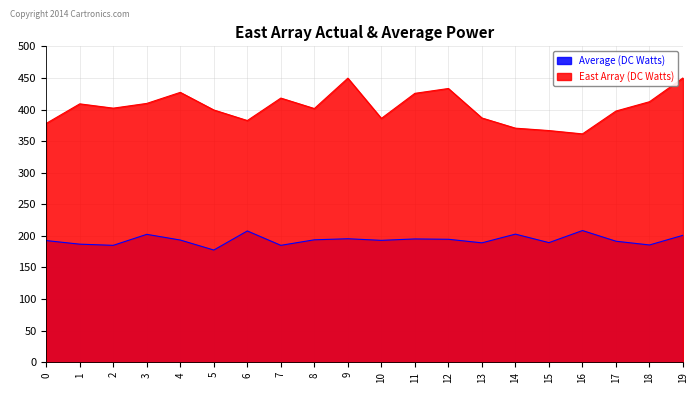

The value of Average (DC Watts) at 1 is 186.9. True or false?

True